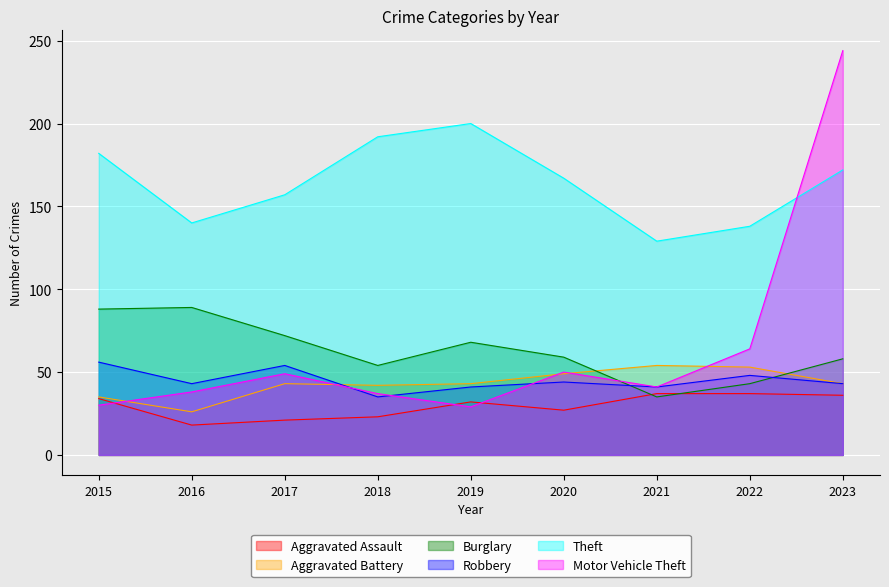

List the labels in order of Robbery value, smallest first.

2018, 2019, 2021, 2016, 2023, 2020, 2022, 2017, 2015